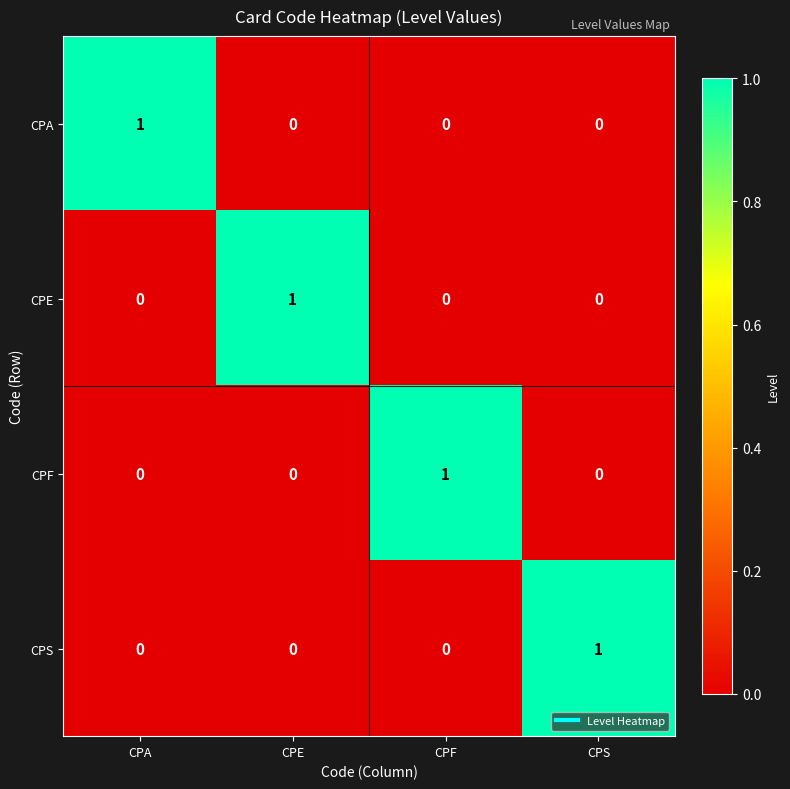

Reading left to right, transcribe all the data shown in this chart.

CPA: 1	0	0	0
CPE: 0	1	0	0
CPF: 0	0	1	0
CPS: 0	0	0	1